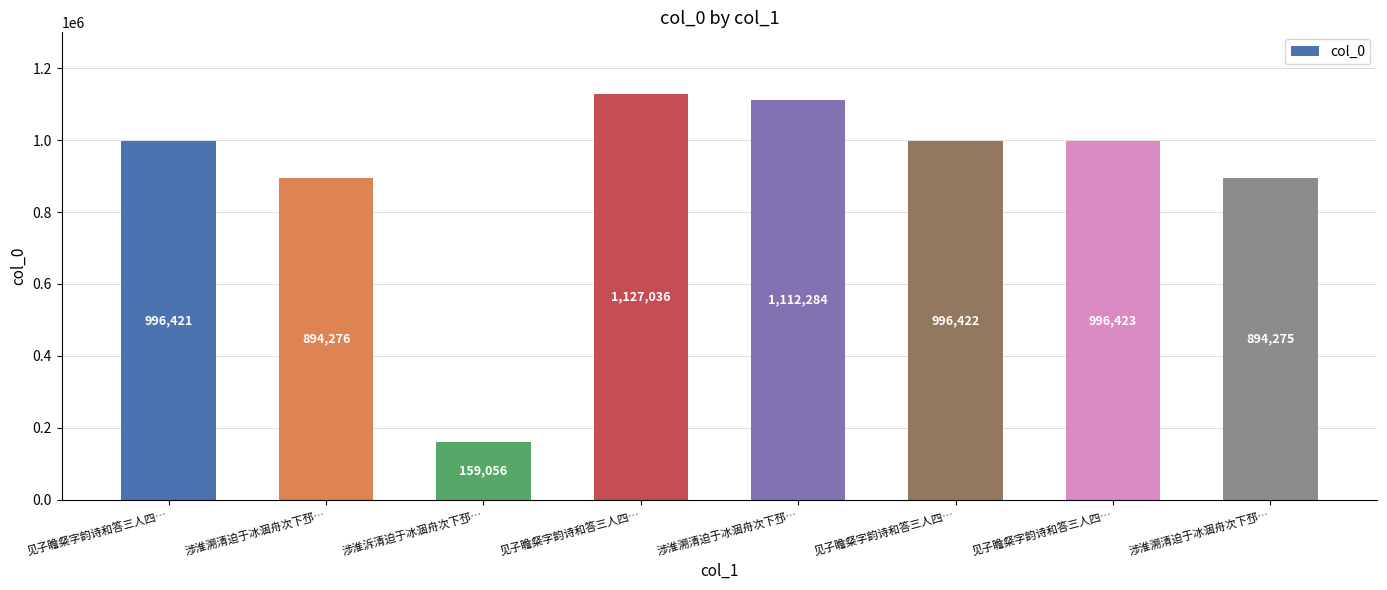

What is the minimum value shown in the chart?

159056